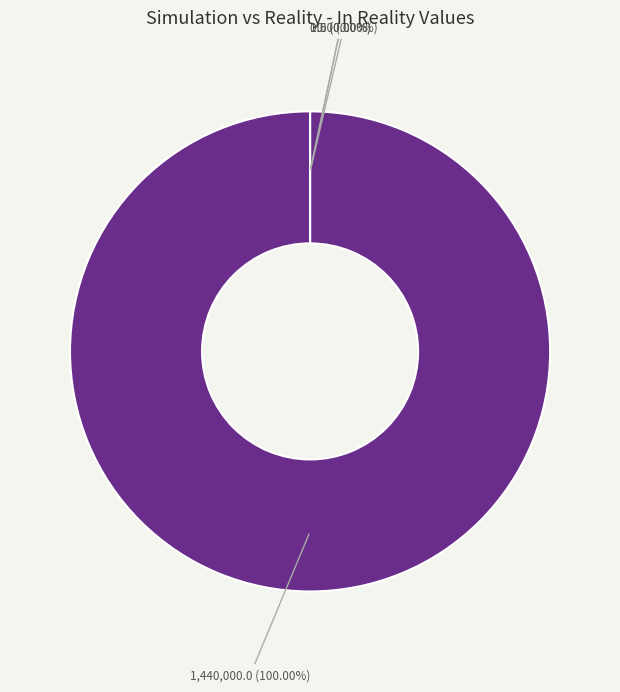

Count the number of slices in the pie.

4